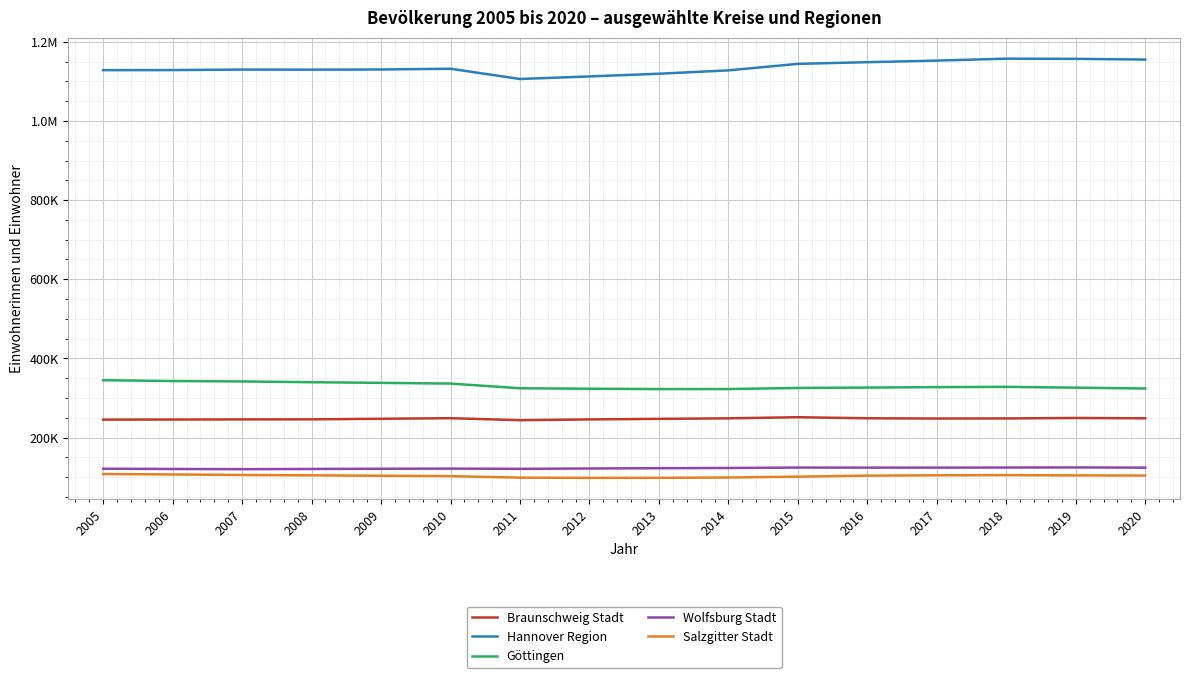

Which has a higher value, 2015 or 2019?

2015